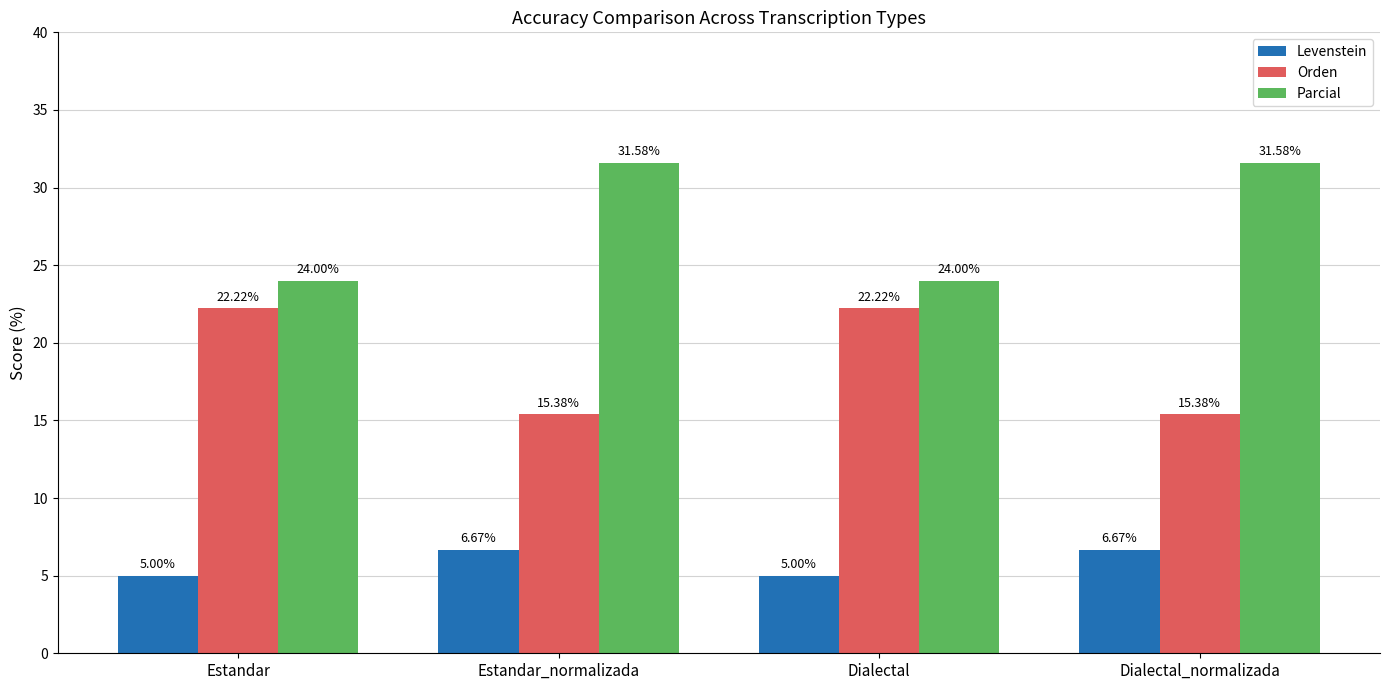

How many categories are shown in the chart?

4